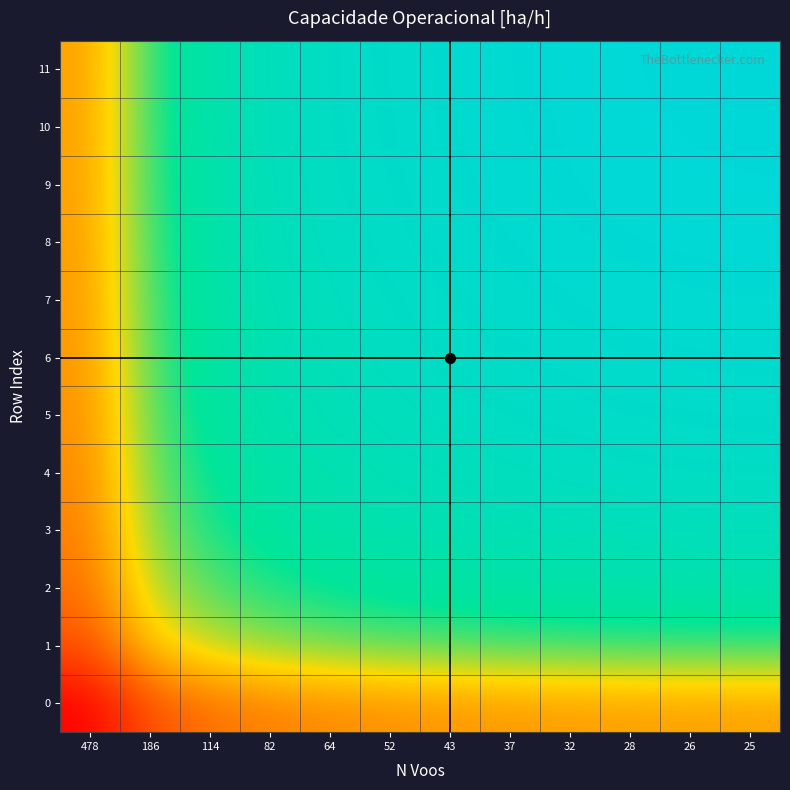

Which series has the largest total across all categories?

11